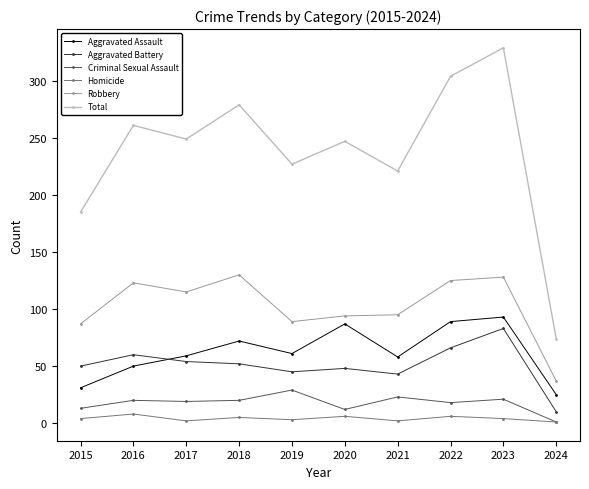

True or false: Aggravated Battery has more than 0 points higher than both neighbors.

True